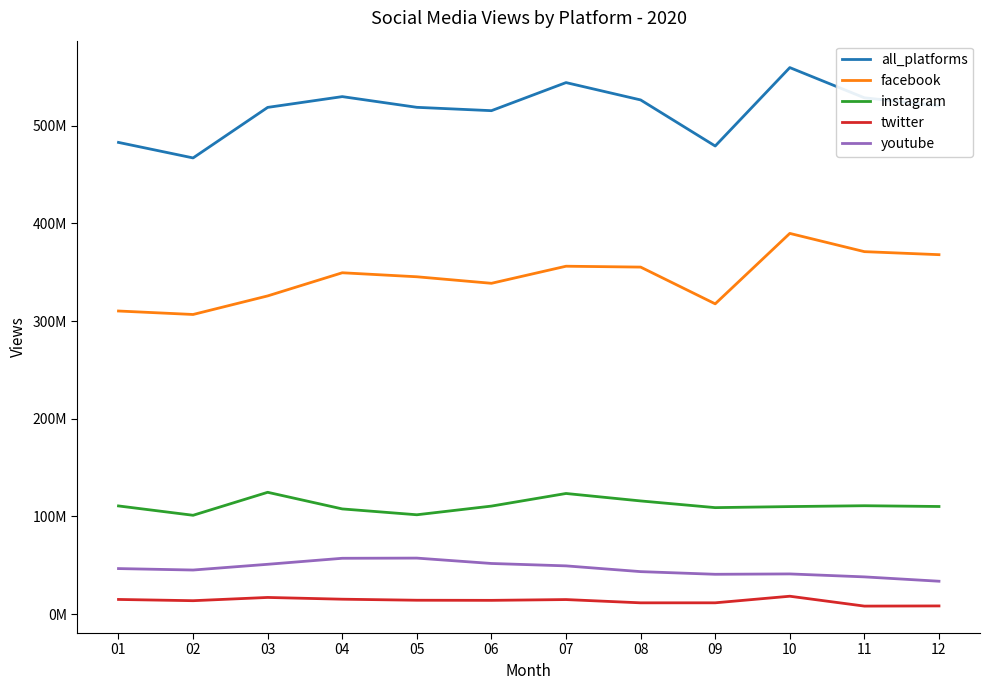

What are all the series names shown in the legend?

all_platforms, facebook, instagram, twitter, youtube